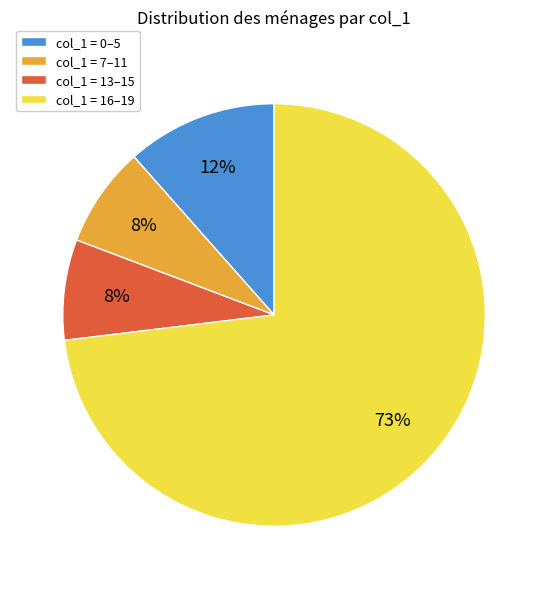

Does any single category account for the majority?

Yes